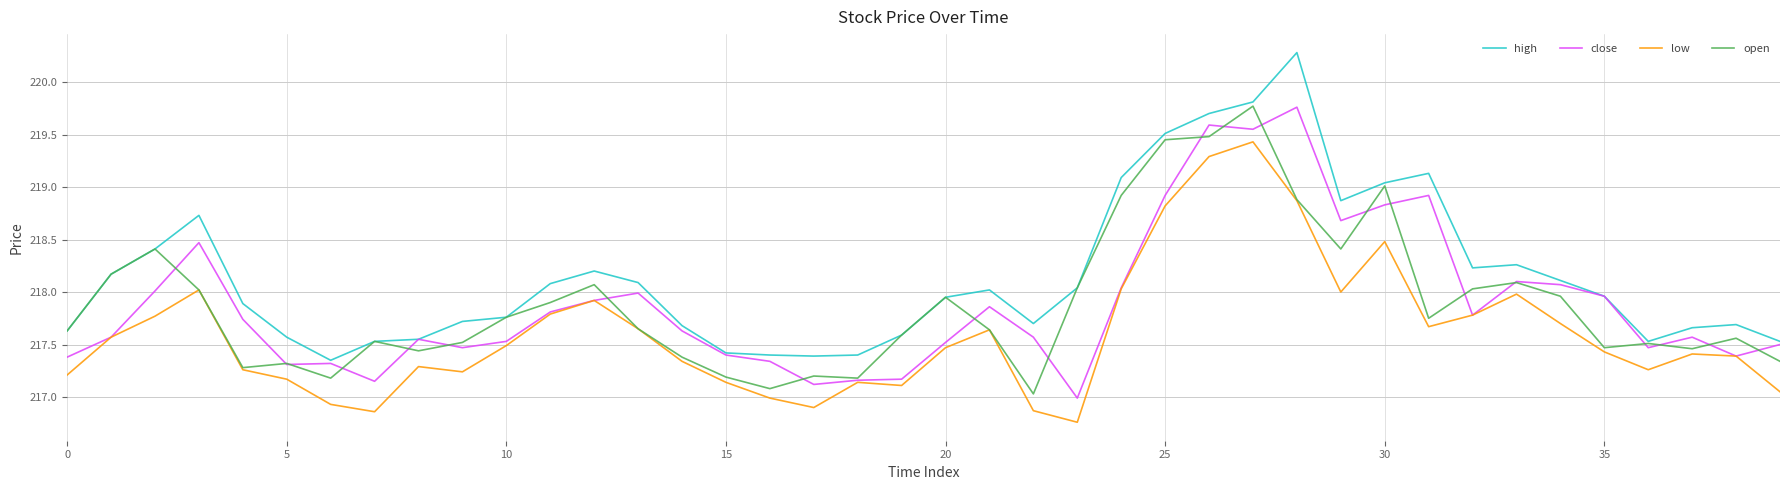

Which series has the largest range (max minus min)?

high